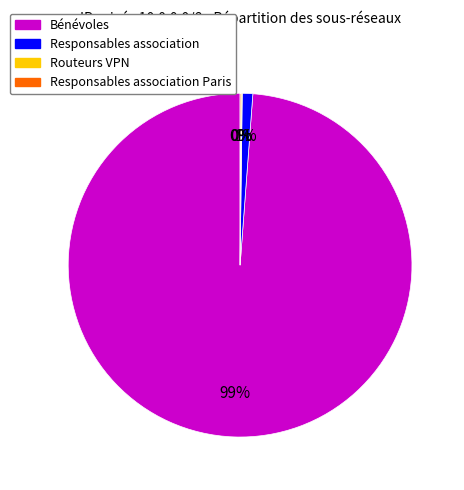

Does any single category account for the majority?

Yes